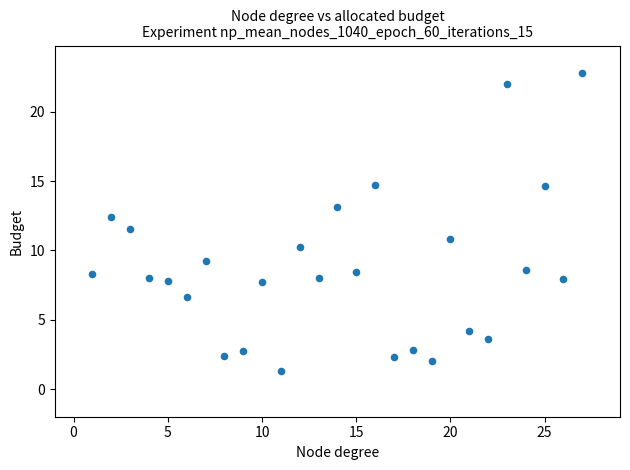

What is the range of X values (max minus min)?

26.0